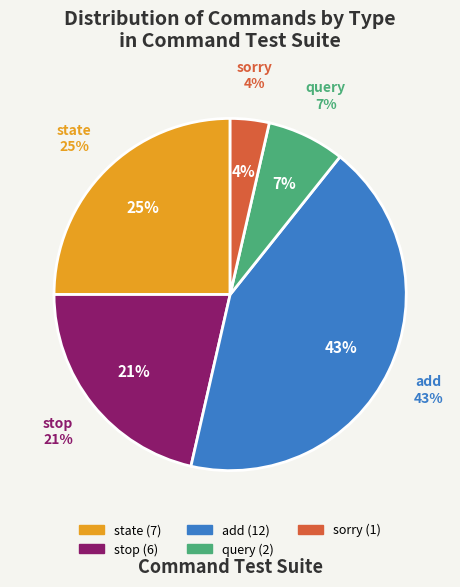

Combined, do sorry and query account for over 50%?

No